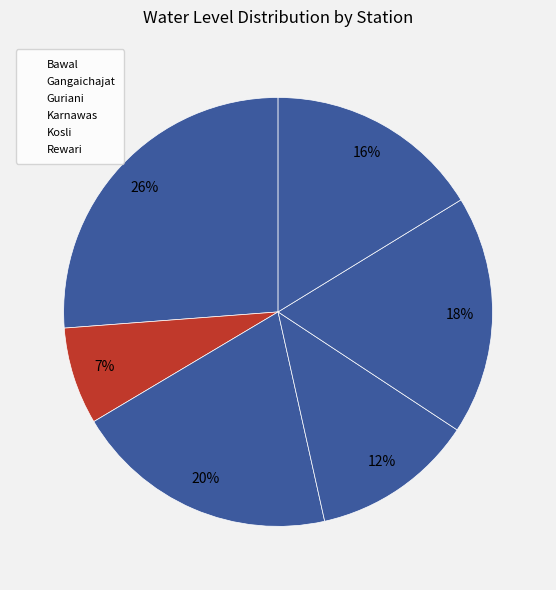

To the nearest percent, what is the average slice percentage?

17%